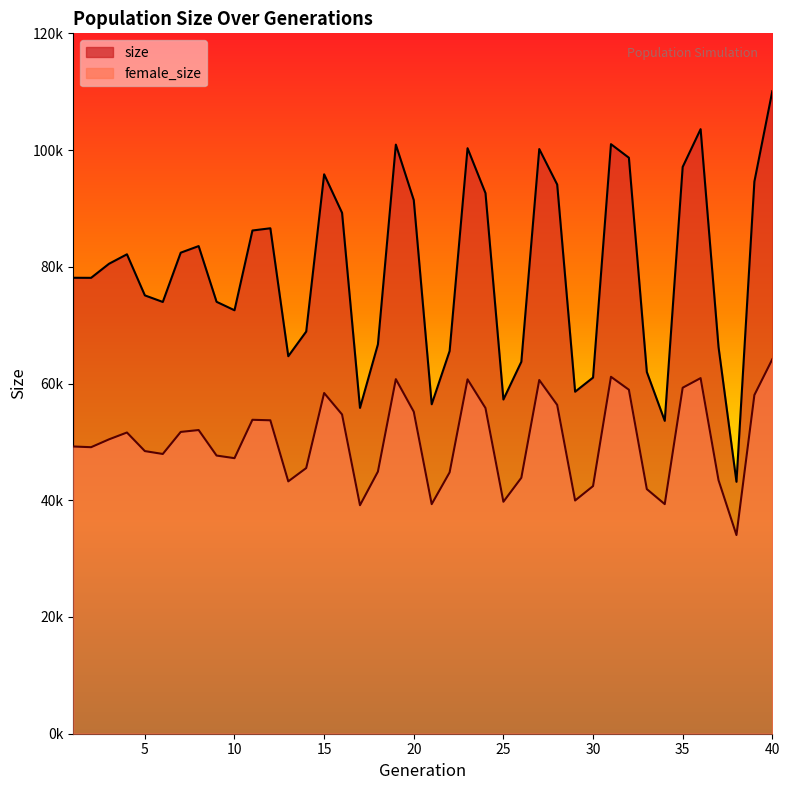

What is the value of the female_size point at the 10th from the left?

47211